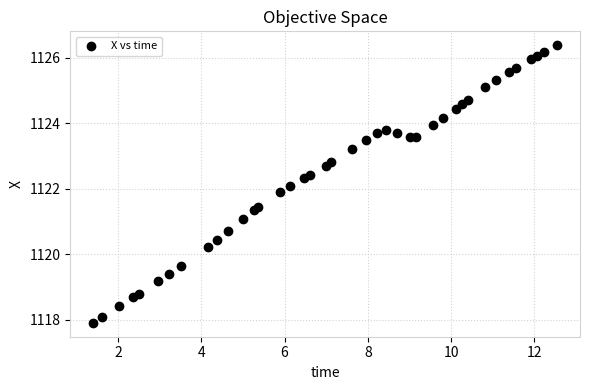

What is the range of Y values (max minus min)?

8.5